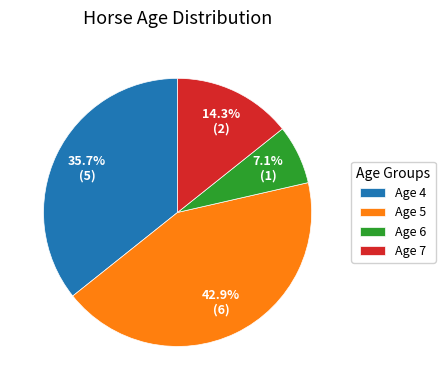

What percentage is the Age 6 slice, to the nearest percent?

7%